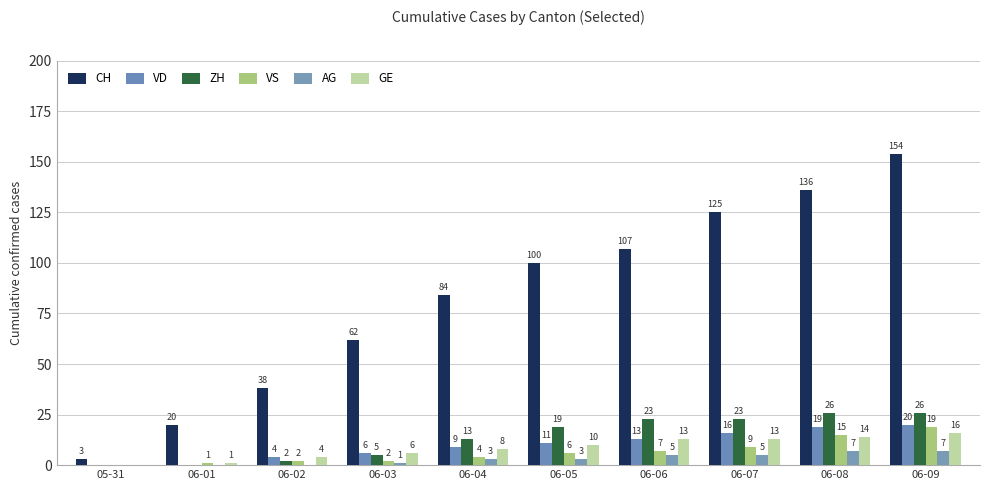

Rank the series by their maximum value, from lowest to highest.

AG, GE, VS, VD, ZH, CH